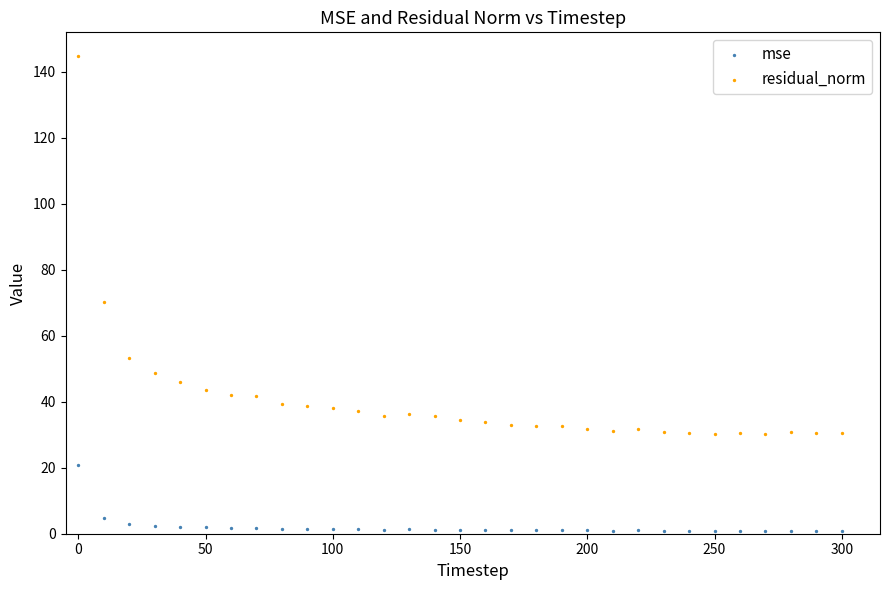

Which series contains the lowest Y value?

mse